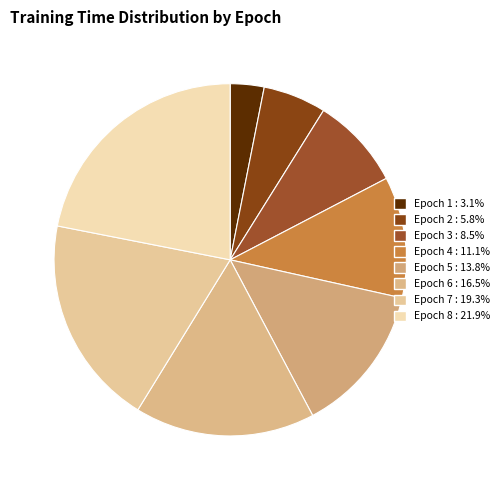

Does Epoch 7 represent more than half of the total?

No